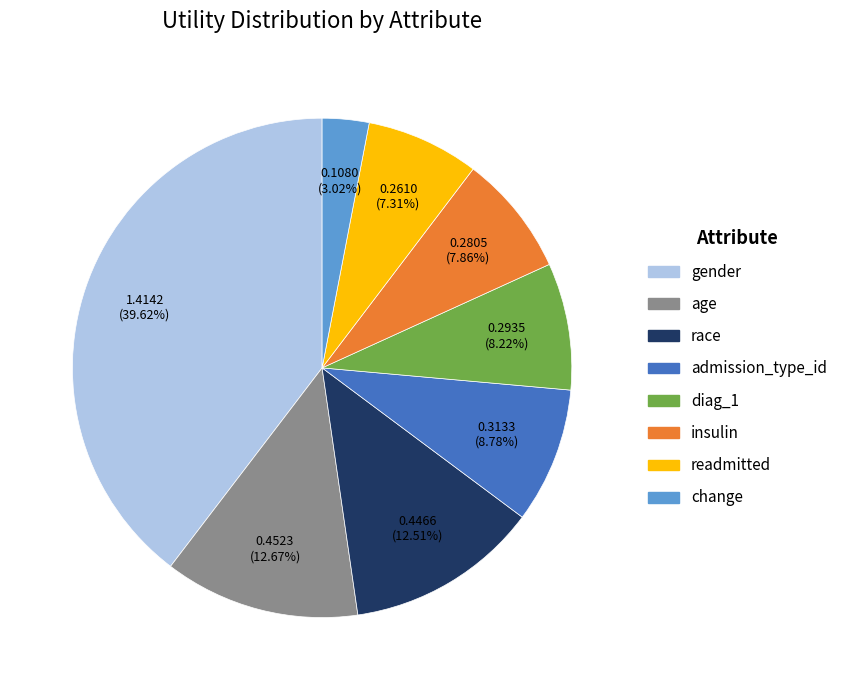

How many slices are in this pie chart?

8